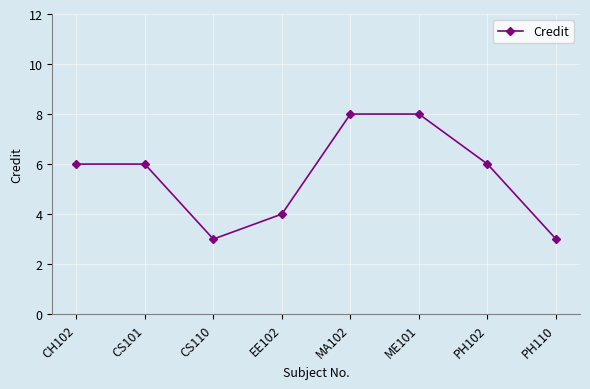

What is the maximum value shown in the chart?

8